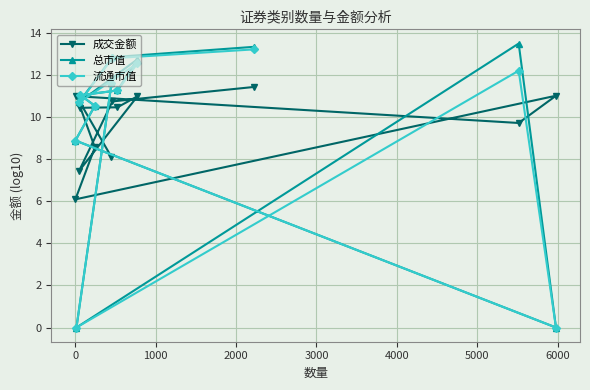

Which series has the widest spread of values?

总市值